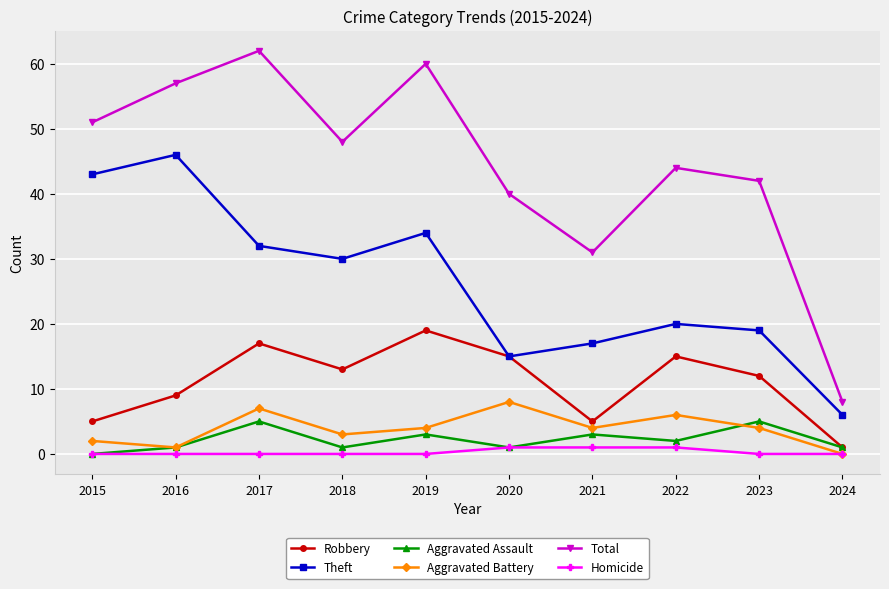

Reading left to right, transcribe all the data shown in this chart.

Robbery: 5	9	17	13	19	15	5	15	12	1
Theft: 43	46	32	30	34	15	17	20	19	6
Aggravated Assault: 0	1	5	1	3	1	3	2	5	1
Aggravated Battery: 2	1	7	3	4	8	4	6	4	0
Total: 51	57	62	48	60	40	31	44	42	8
Homicide: 0	0	0	0	0	1	1	1	0	0